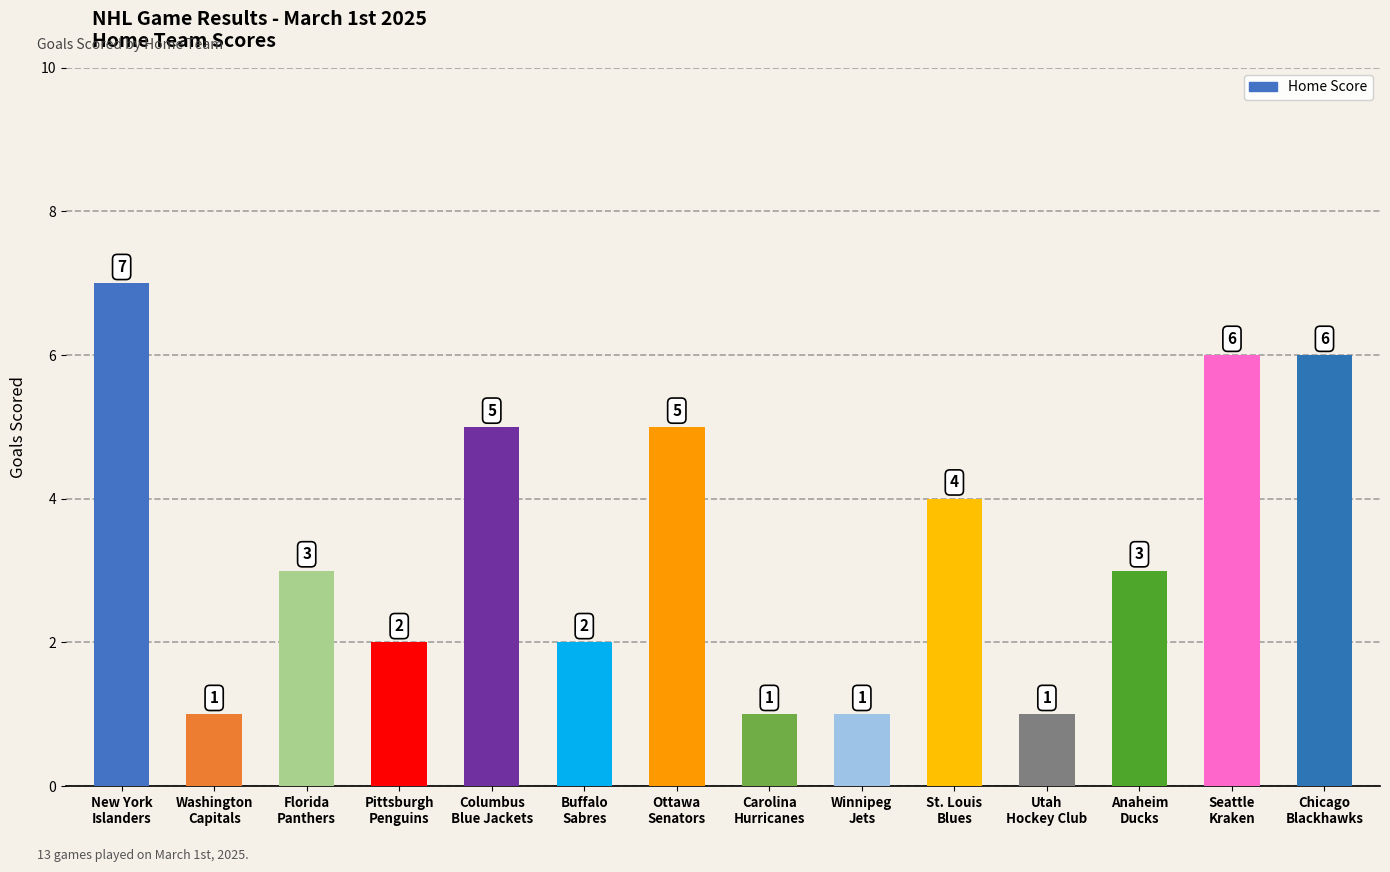

What is the greatest value displayed?

7